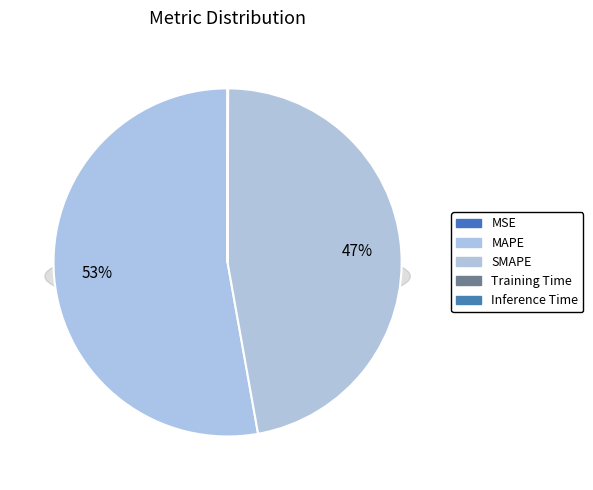

Is it true that MSE is 0% of the pie?

True